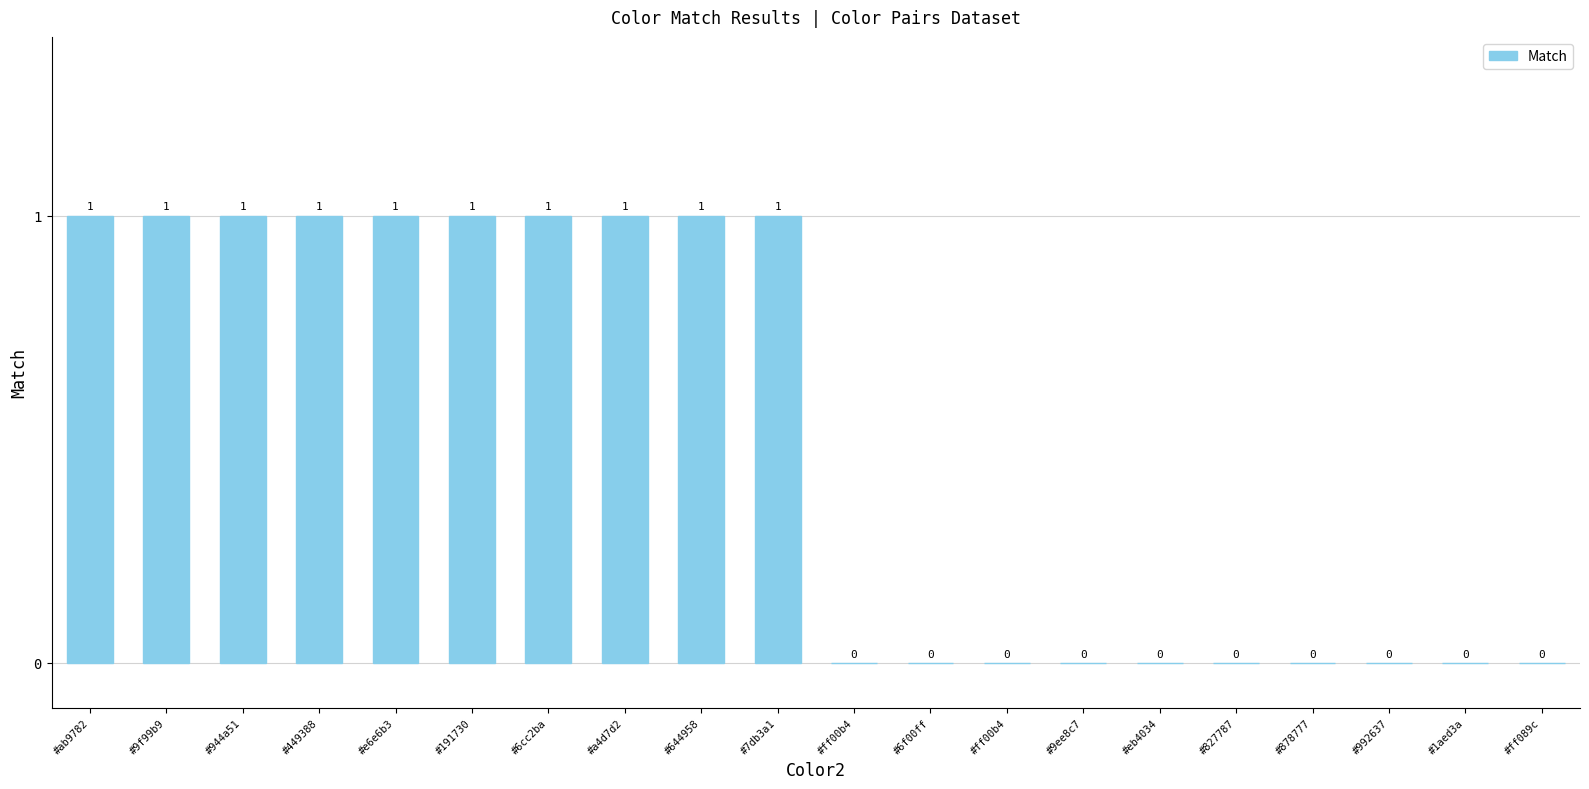

How many distinct data groups are displayed?

1